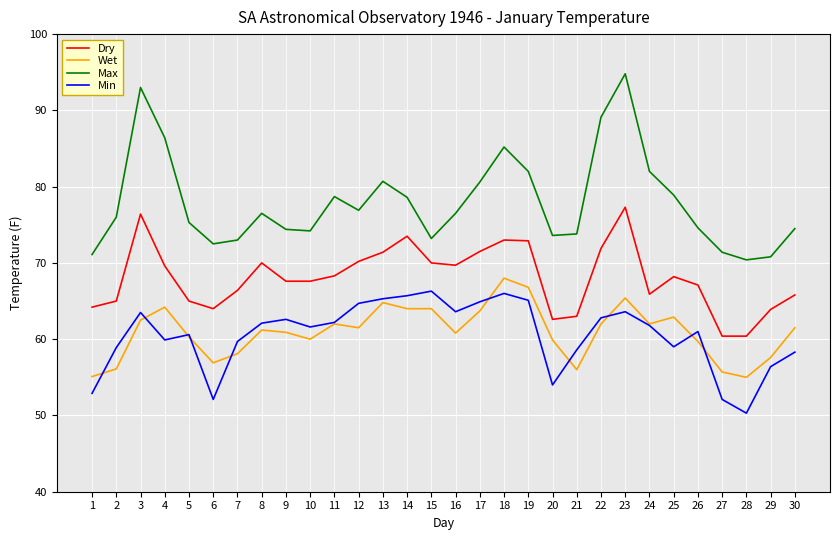

The Wet series shows 76.8 at 21. True or false?

False